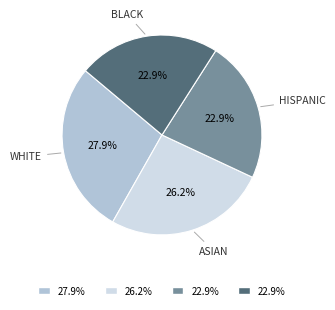

Is there any slice that represents more than half of the pie?

No